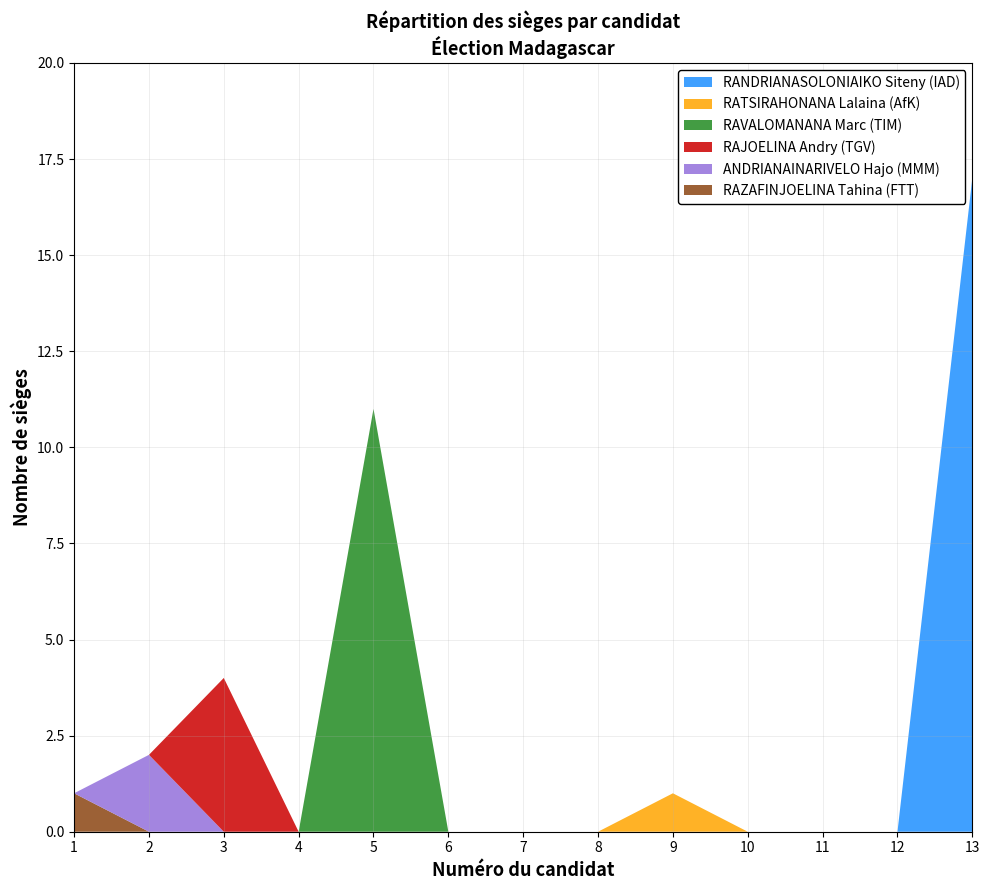

Reading right to left, extract all data points from this chart.

RAZAFINJOELINA Tahina (FTT): 0	0	0	0	0	0	0	0	0	0	0	0	1
ANDRIANAINARIVELO Hajo (MMM): 0	0	0	0	0	0	0	0	0	0	0	2	0
RAJOELINA Andry (TGV): 0	0	0	0	0	0	0	0	0	0	4	0	0
RAVALOMANANA Marc (TIM): 0	0	0	0	0	0	0	0	11	0	0	0	0
RATSIRAHONANA Lalaina (AfK): 0	0	0	0	1	0	0	0	0	0	0	0	0
RANDRIANASOLONIAIKO Siteny (IAD): 17	0	0	0	0	0	0	0	0	0	0	0	0